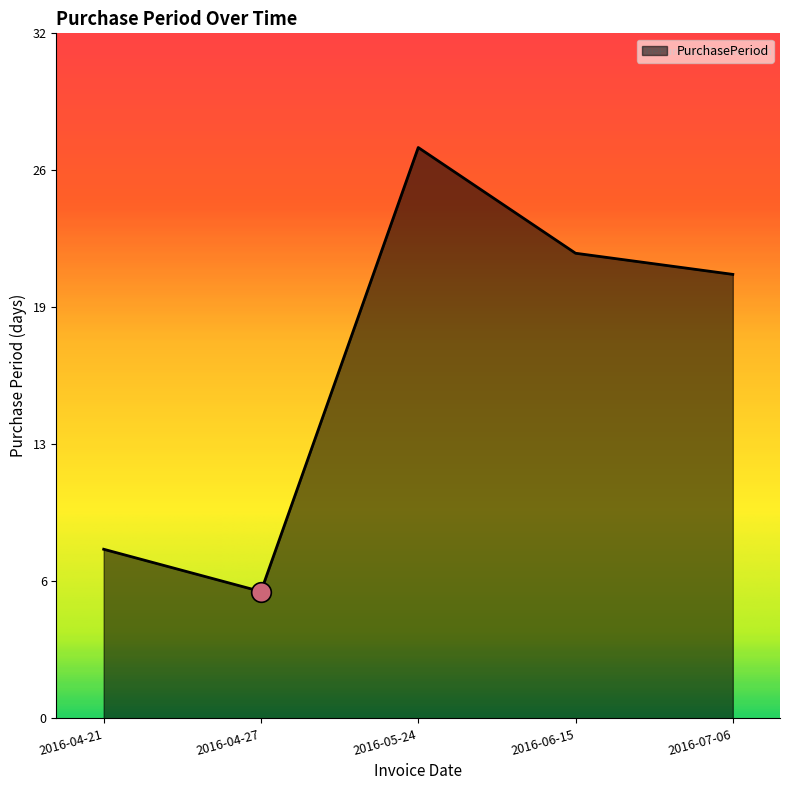

Between 2016-04-27 and 2016-04-21, which is larger?

2016-04-21